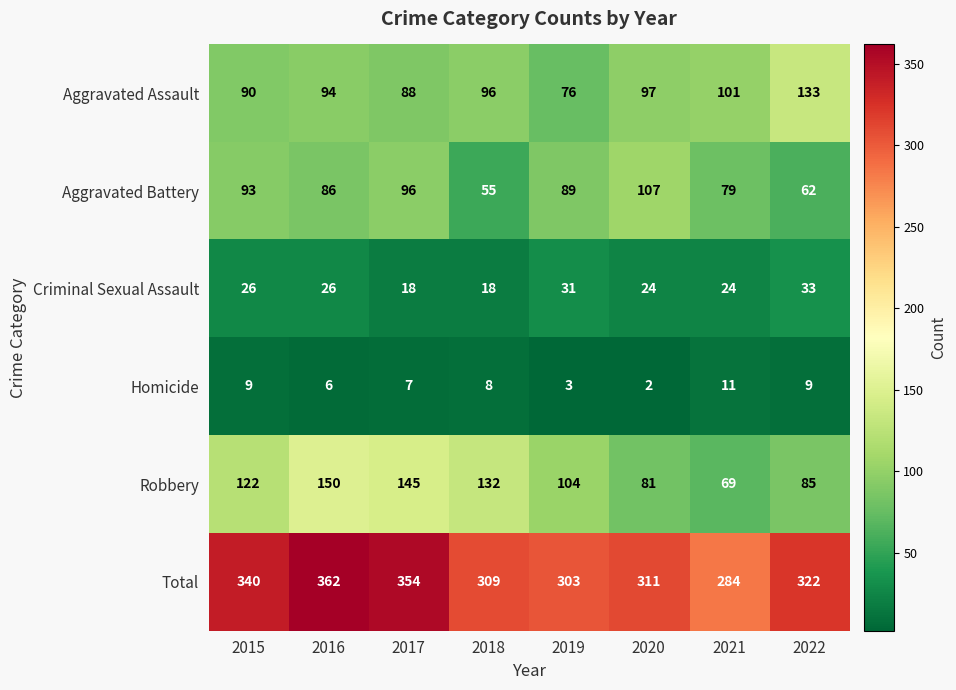

At how many categories does at least one series exceed 323?

3